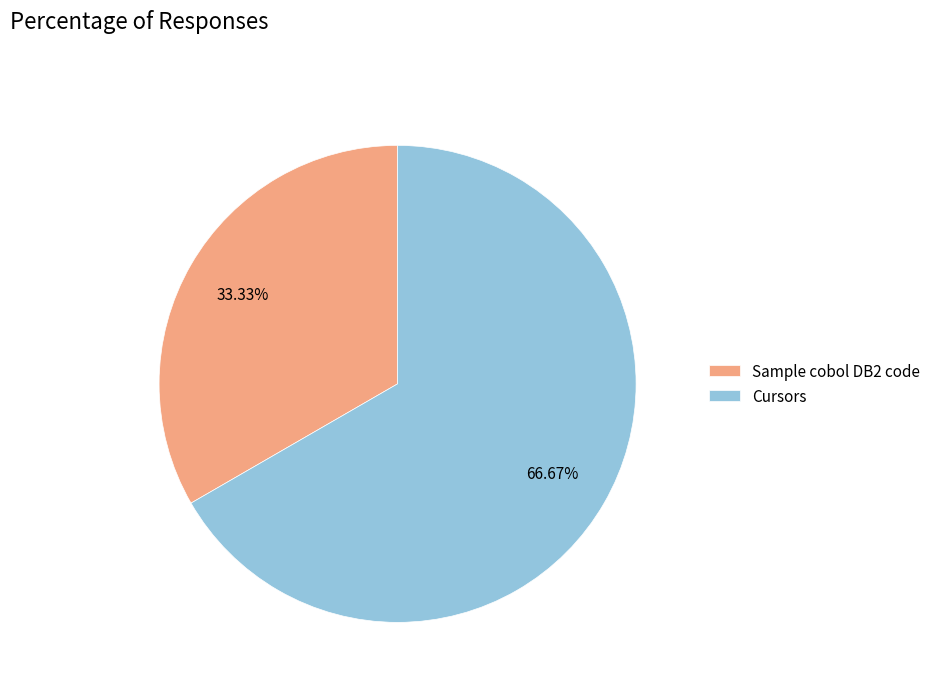

To the nearest percent, what portion does Sample cobol DB2 code represent?

33%